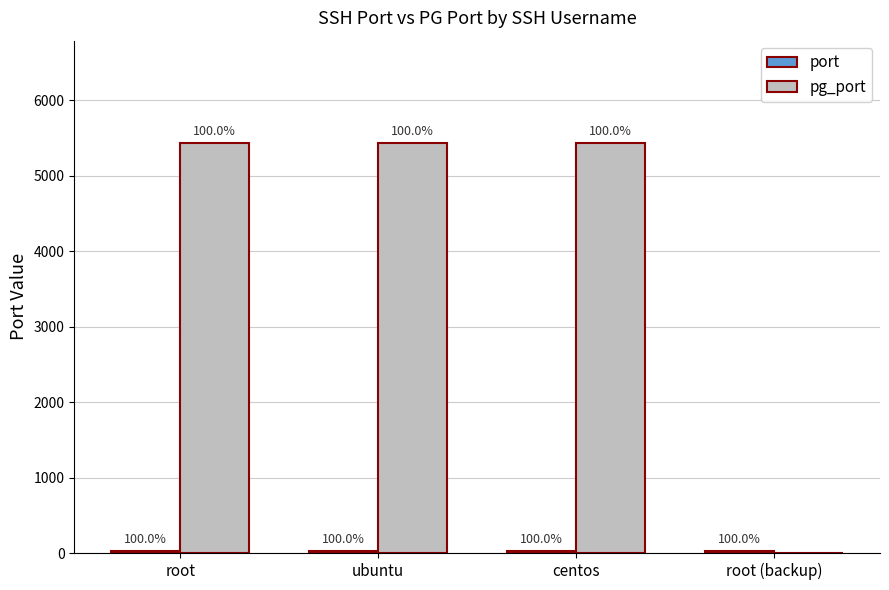

What is the label of the 2nd bar from the left?

ubuntu